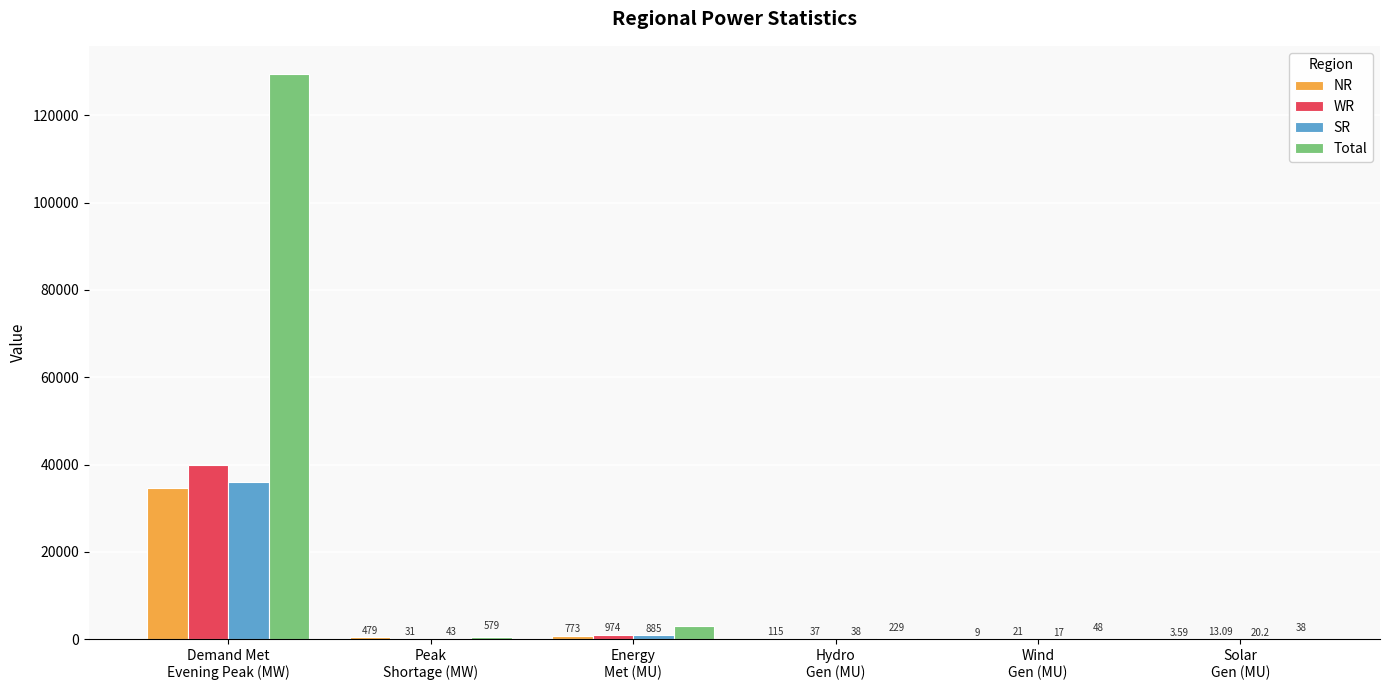

What is the average value of the WR series?

6816.0